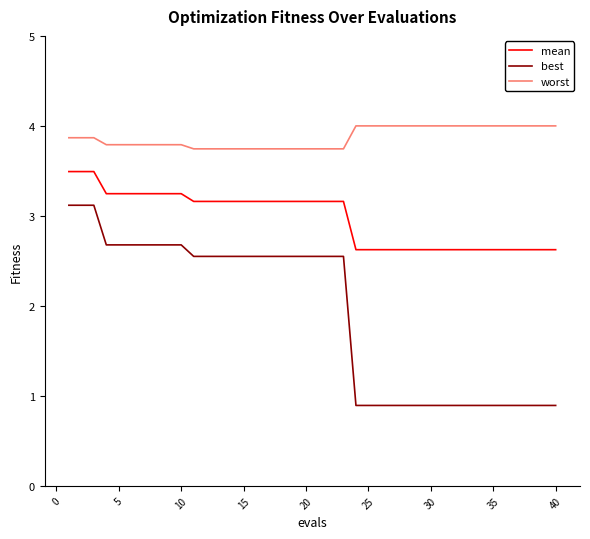

List the series in order of their overall mean, highest first.

worst, mean, best